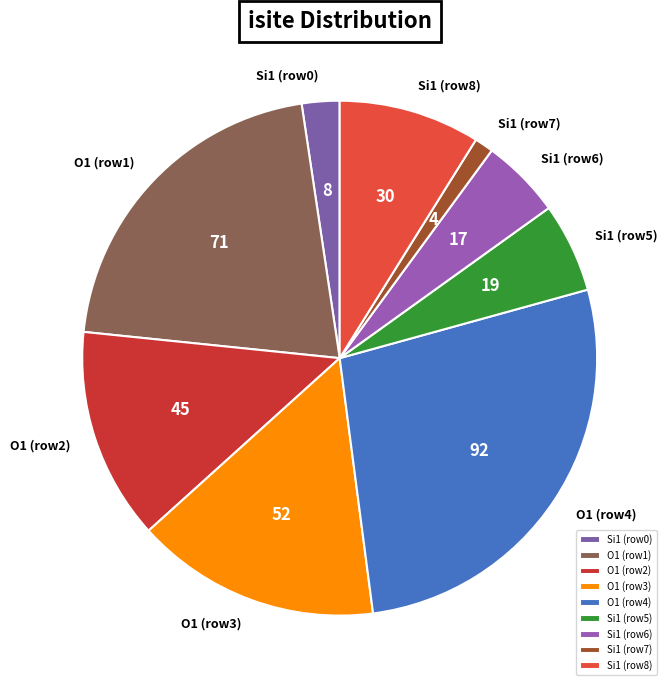

Rank the categories by value from highest to lowest.

O1 (row4), O1 (row1), O1 (row3), O1 (row2), Si1 (row8), Si1 (row5), Si1 (row6), Si1 (row0), Si1 (row7)